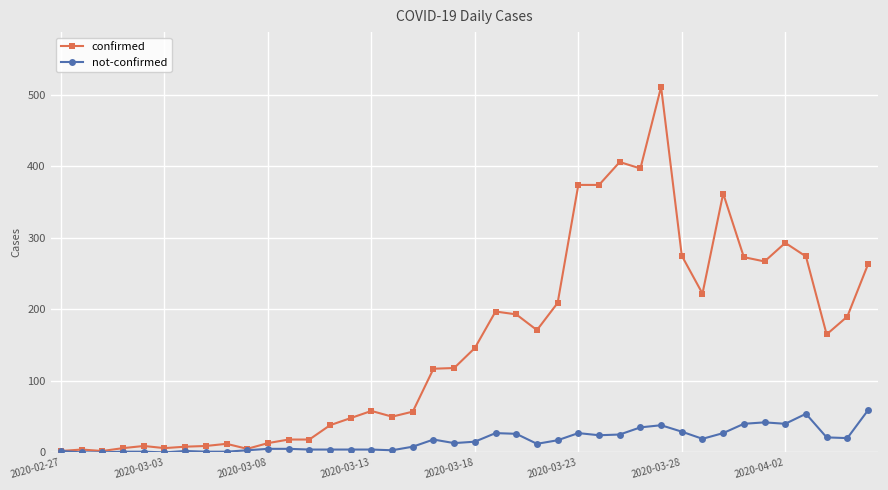

What is the difference between the maximum and minimum values in the confirmed series?

509